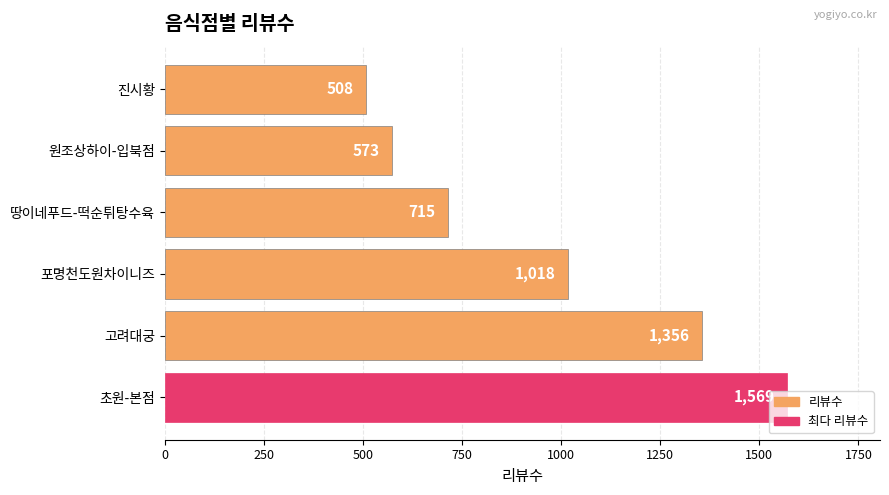

What is the sum of the values at 포명천도원차이니즈 and 진시황?

1526